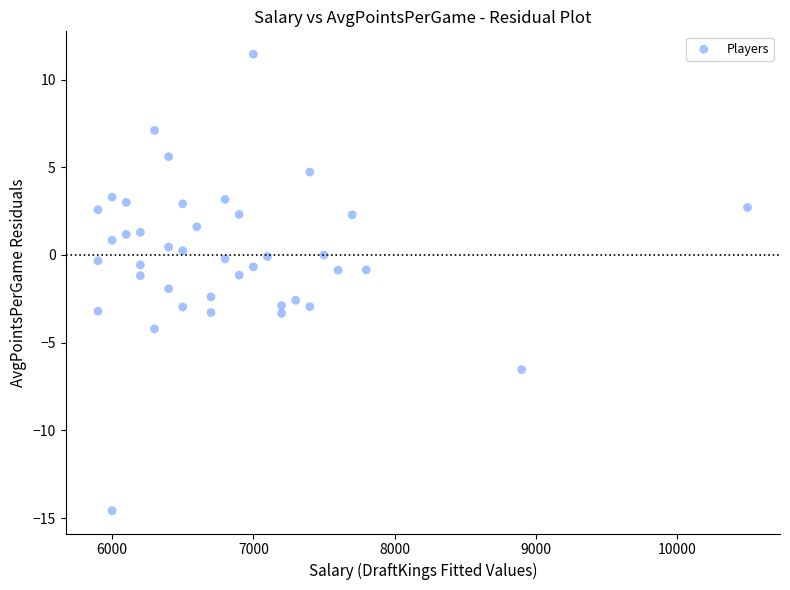

What is the range of X values (max minus min)?

4600.0